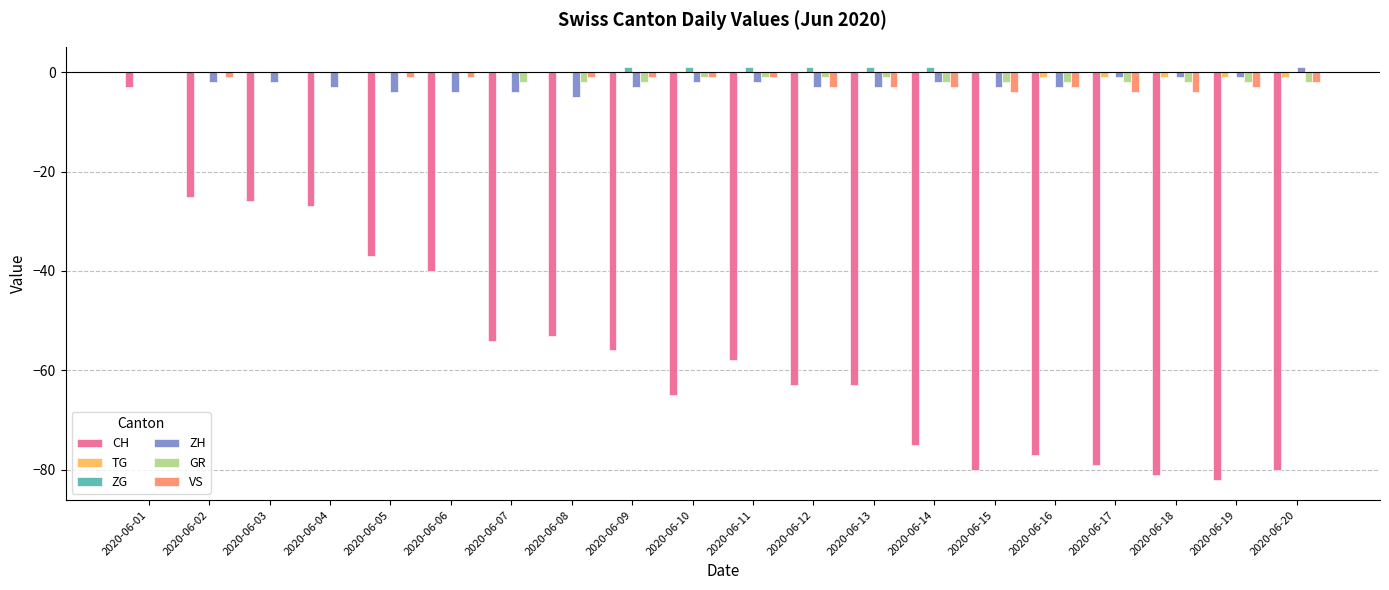

Are the bars horizontal?

No